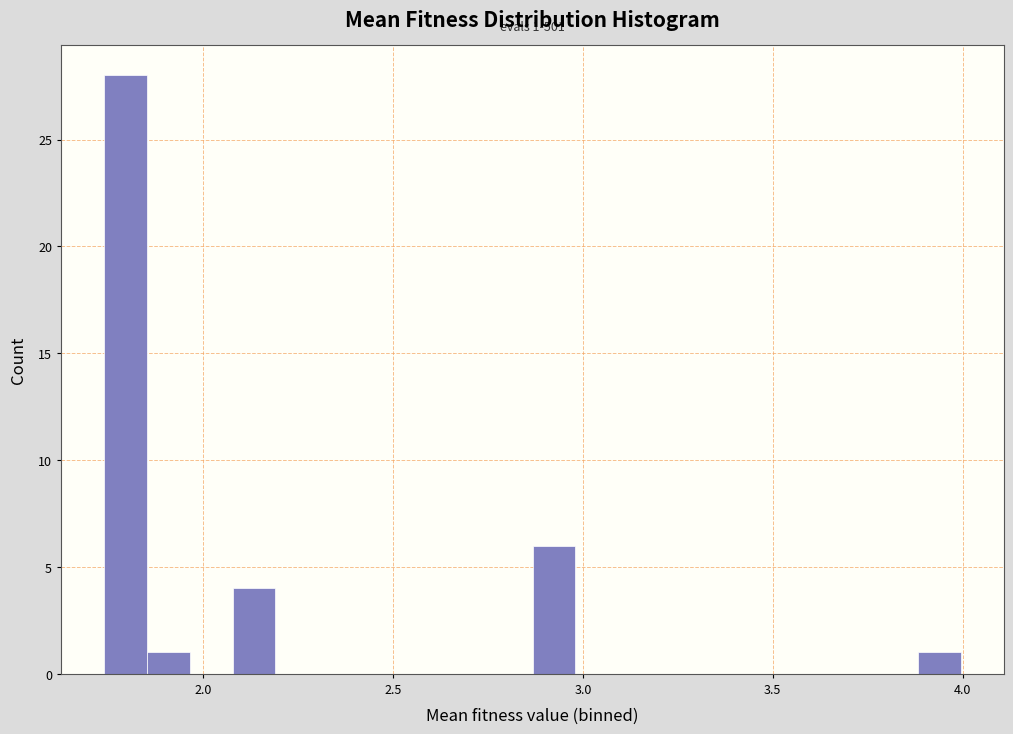

Around what value on the x-axis is the tallest bar? Give the approximate position of its centre, as read against the axis.

1.80